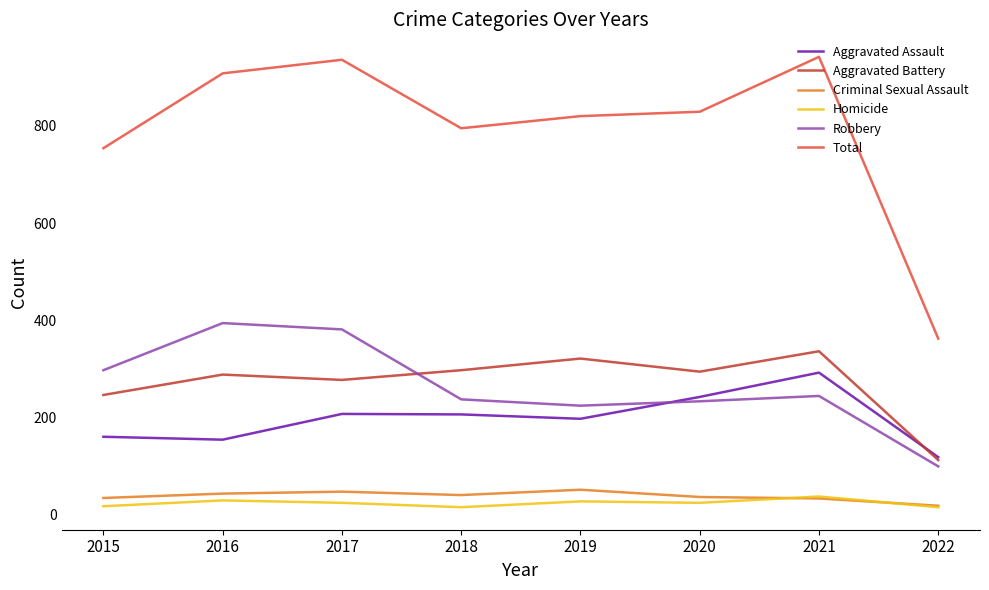

What is the total value across all series at 2019?

1640